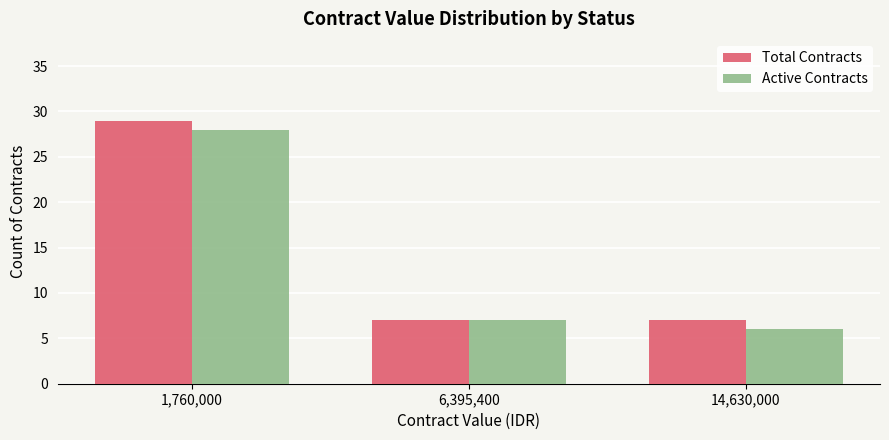

Reading right to left, list all the values displayed in this chart.

Total Contracts: 14,630,000=7	6,395,400=7	1,760,000=29
Active Contracts: 14,630,000=6	6,395,400=7	1,760,000=28